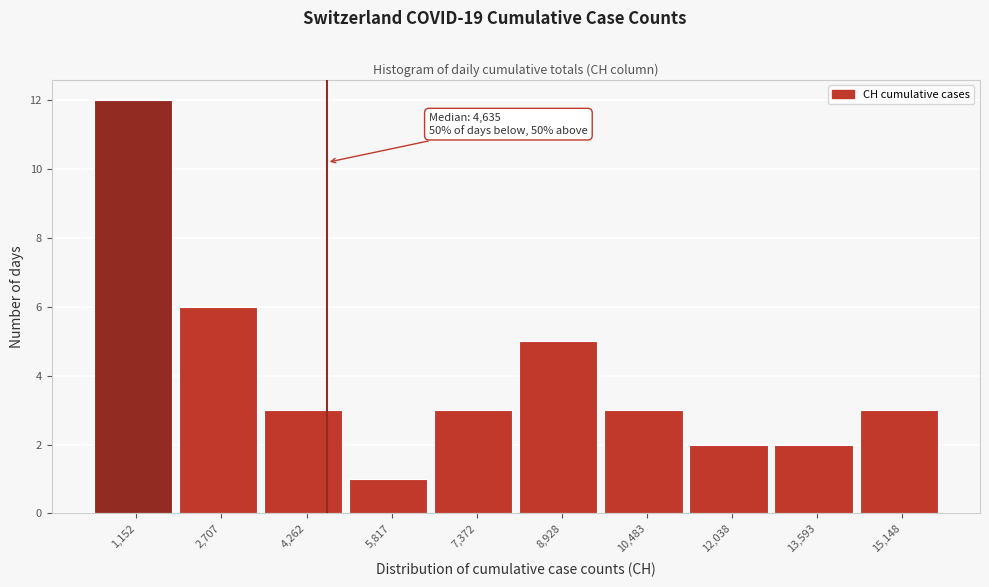

Which range on the x-axis has the tallest bar?

400 to 2000